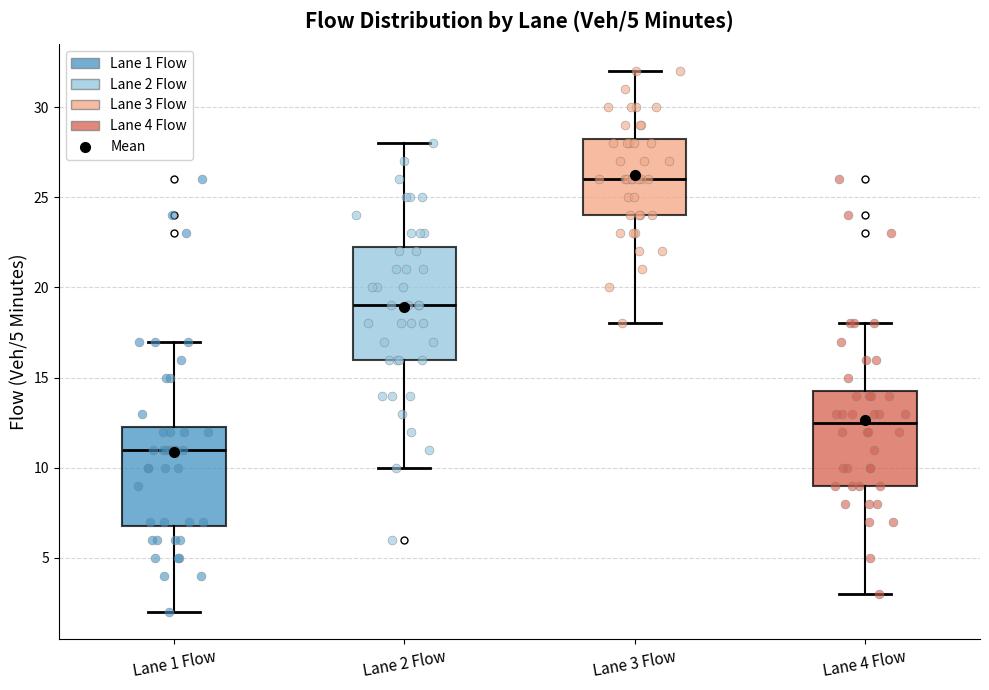

Reading left to right, read every box against the y-axis: the position of its median line, the range the box covers, and the ends of its whiskers. The values are not printed on the chart, so give them approximately, as read against the axis.

Lane 1 Flow: median 11.0, box 7.0 to 12.5, whiskers 2.0 to 17.0
Lane 2 Flow: median 19.0, box 16.0 to 22.5, whiskers 10.0 to 28.0
Lane 3 Flow: median 26.0, box 24.0 to 28.5, whiskers 18.0 to 32.0
Lane 4 Flow: median 12.5, box 9.0 to 14.5, whiskers 3.0 to 18.0